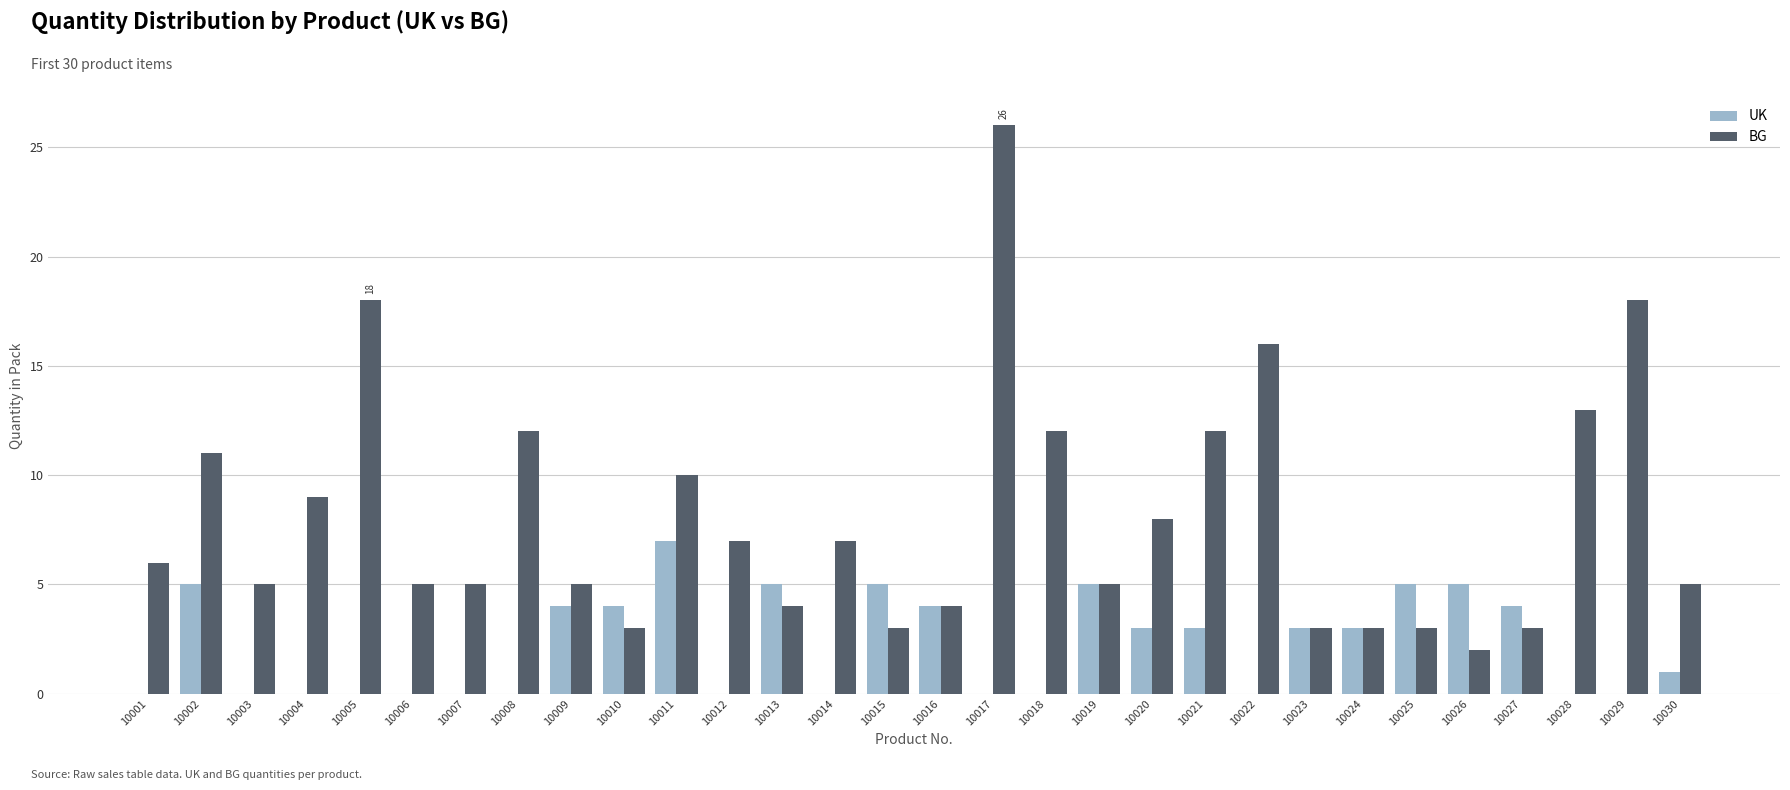

What is the sum of the BG values at 10020 and 10013?

12